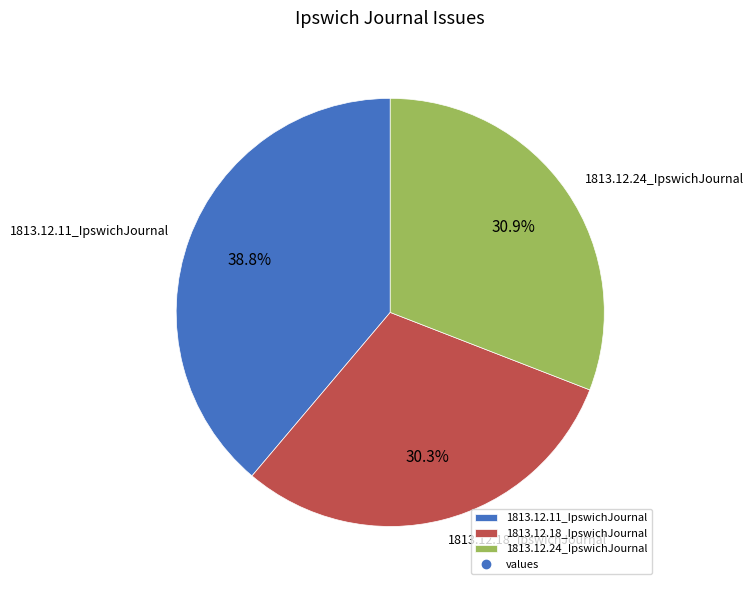

To the nearest percent, what is the difference between the 1813.12.24_IpswichJournal and 1813.12.18_IpswichJournal slice percentages?

1%